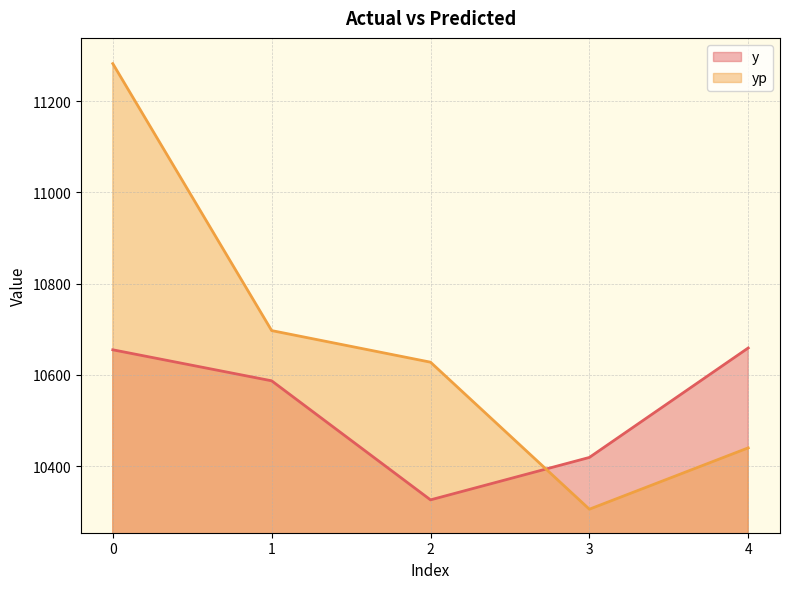

Which series has the largest range (max minus min)?

yp